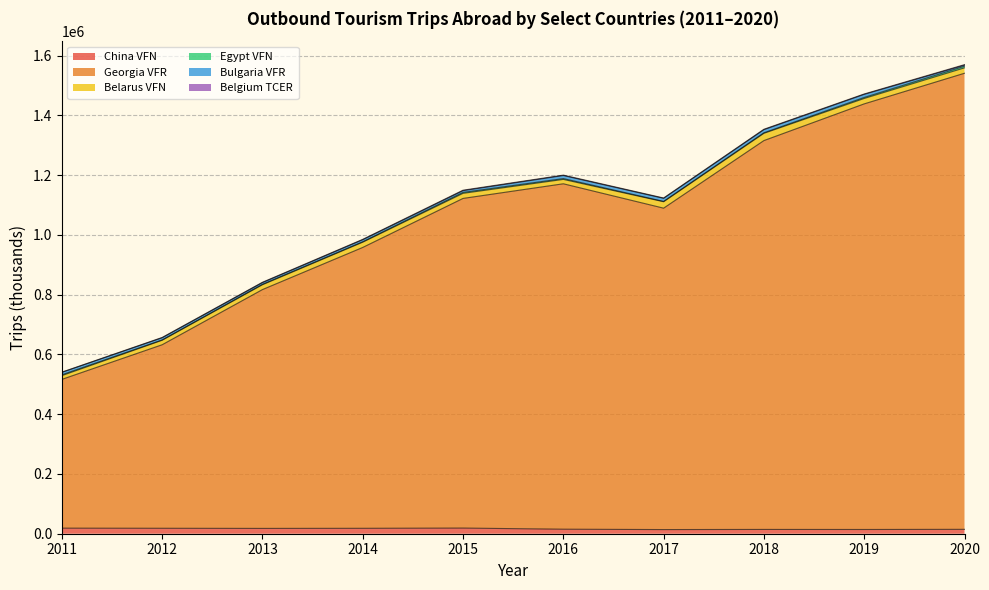

The value of China VFN at 2016 is 15126. True or false?

True